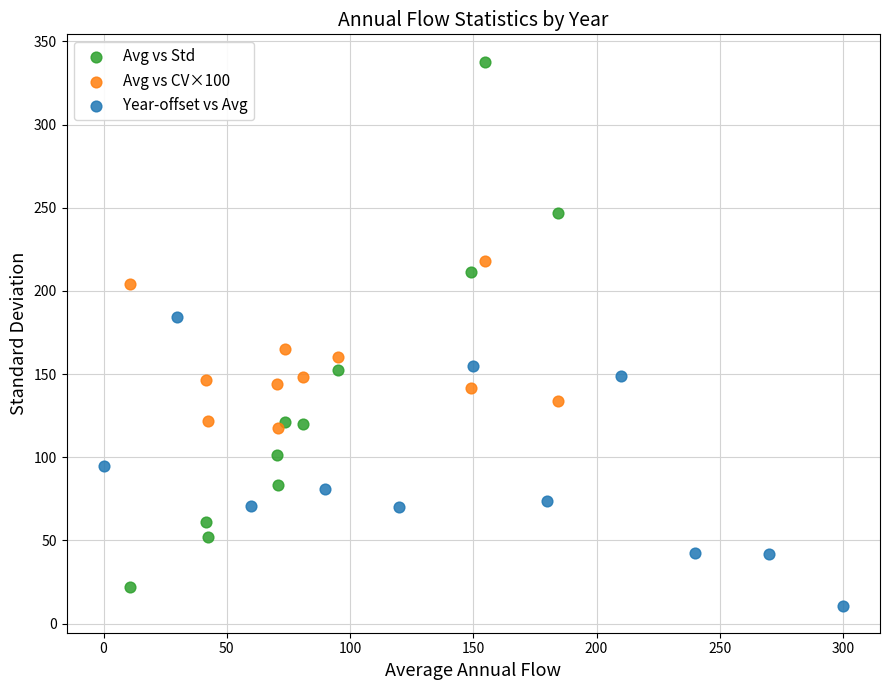

Which series has the largest Y range (max minus min)?

Avg vs Std